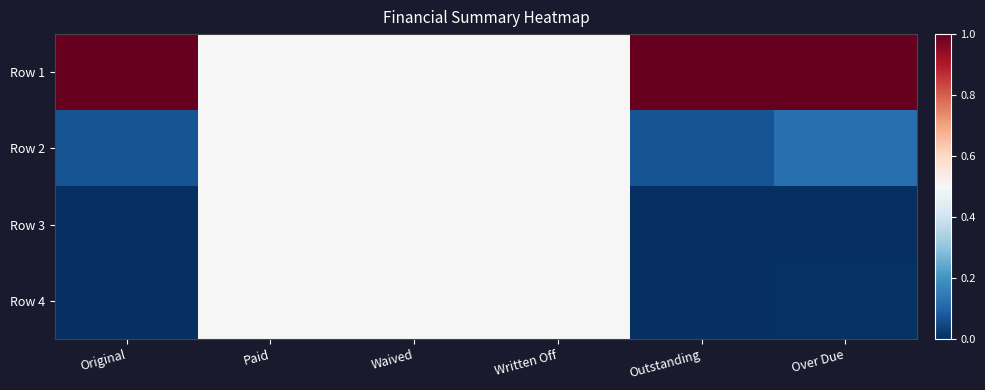

Rank the series by their maximum value, from highest to lowest.

Row 1, Row 2, Row 3, Row 4